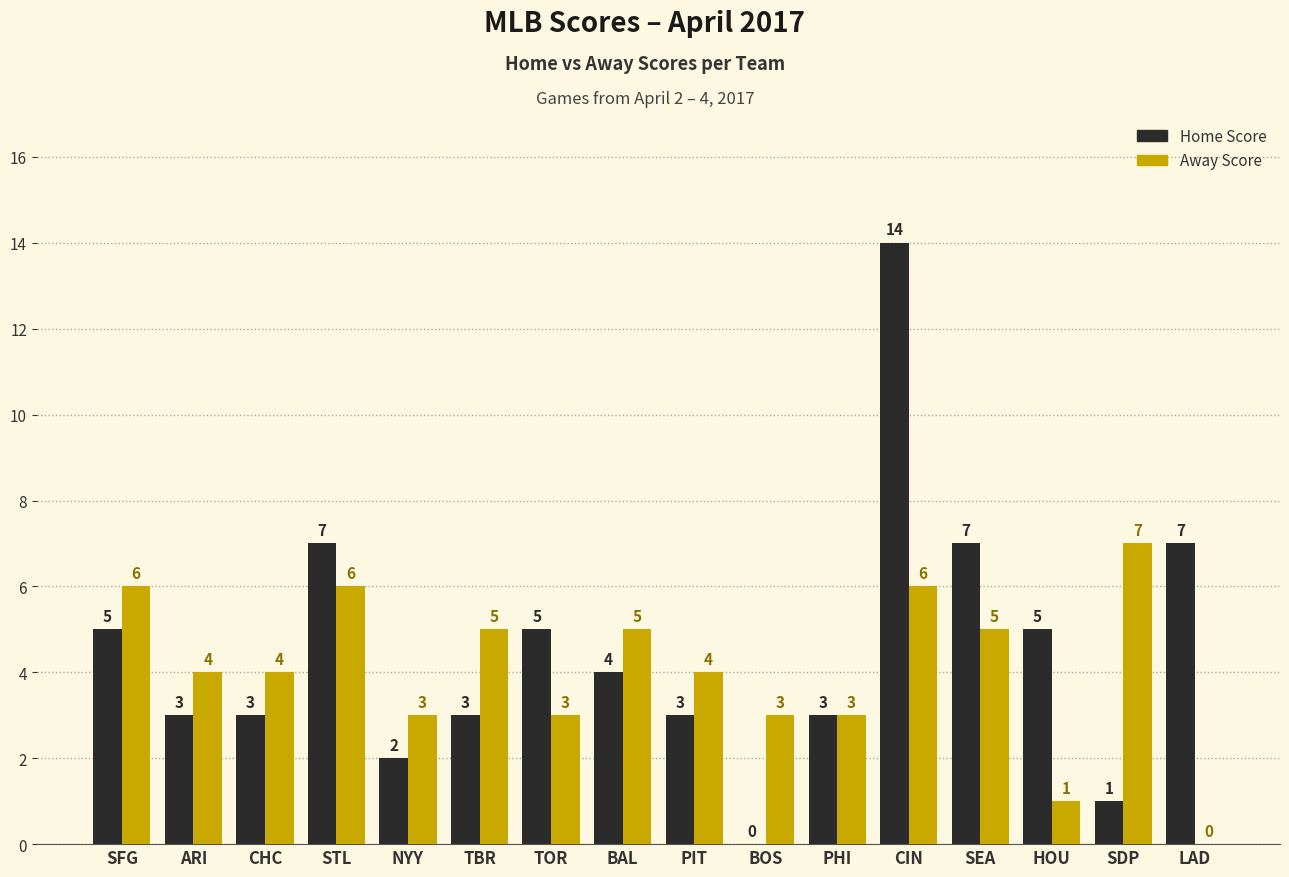

Count the Away Score values in the range 3 to 6.

13